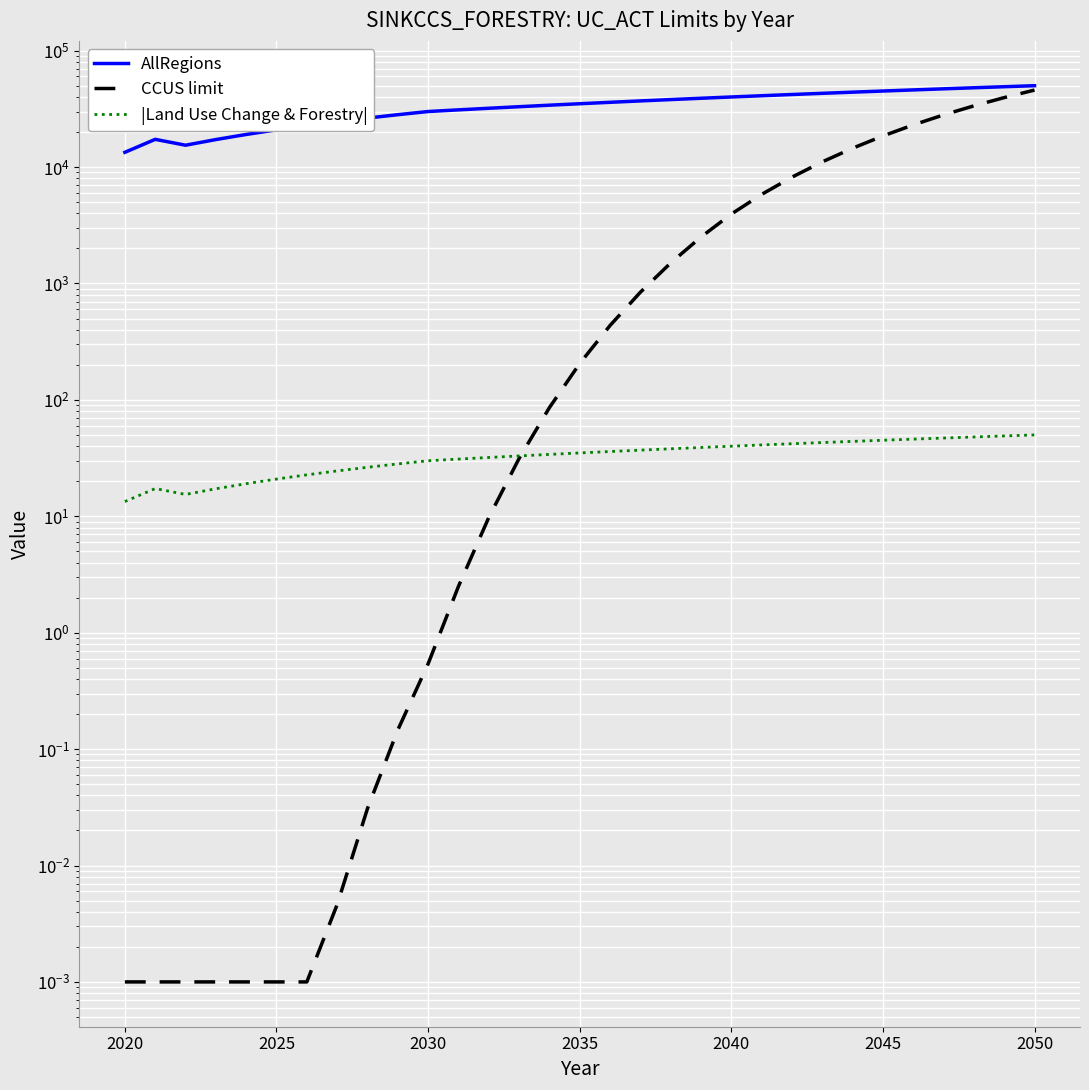

What are all the series names shown in the legend?

AllRegions, CCUS limit, |Land Use Change & Forestry|